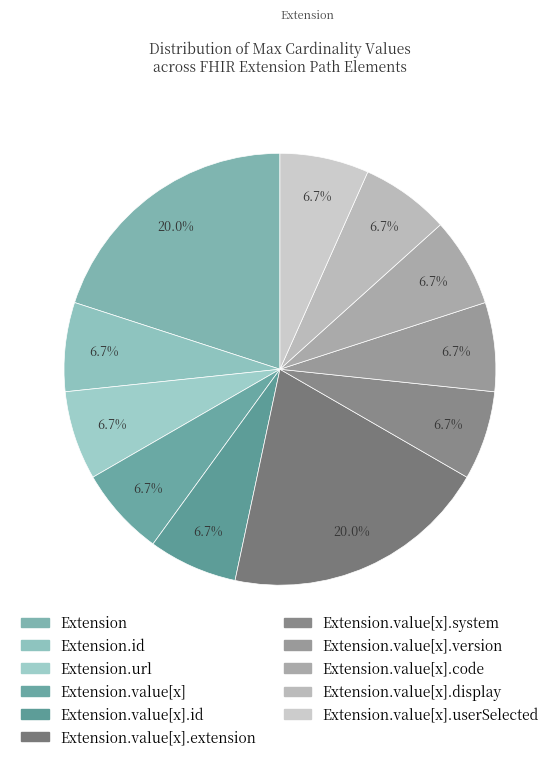

How many segments does this pie chart have?

11